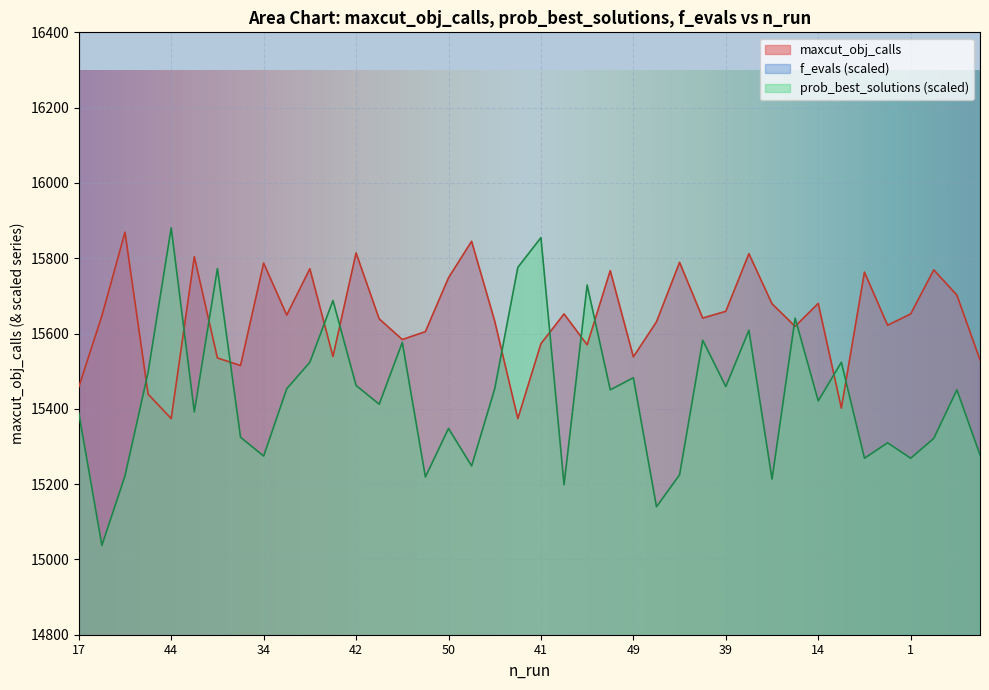

Is it true that maxcut_obj_calls equals 15535.0 at 26?

True